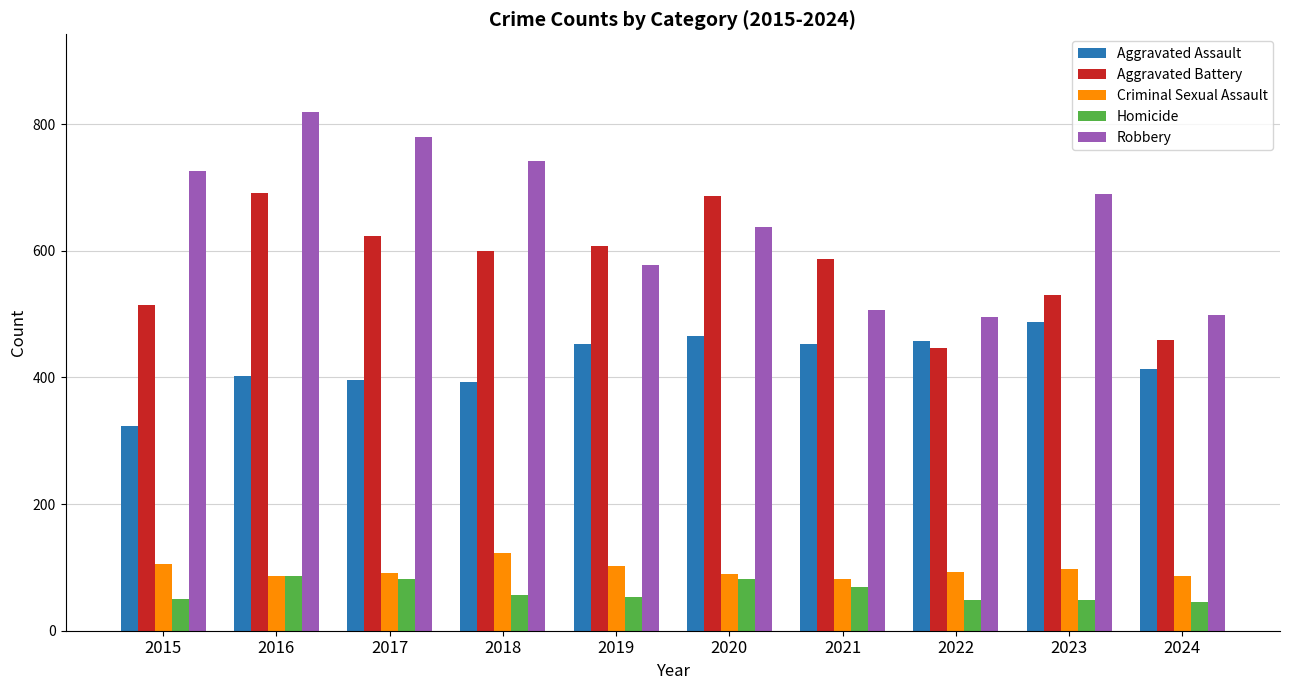

How many bars are there in total?

50